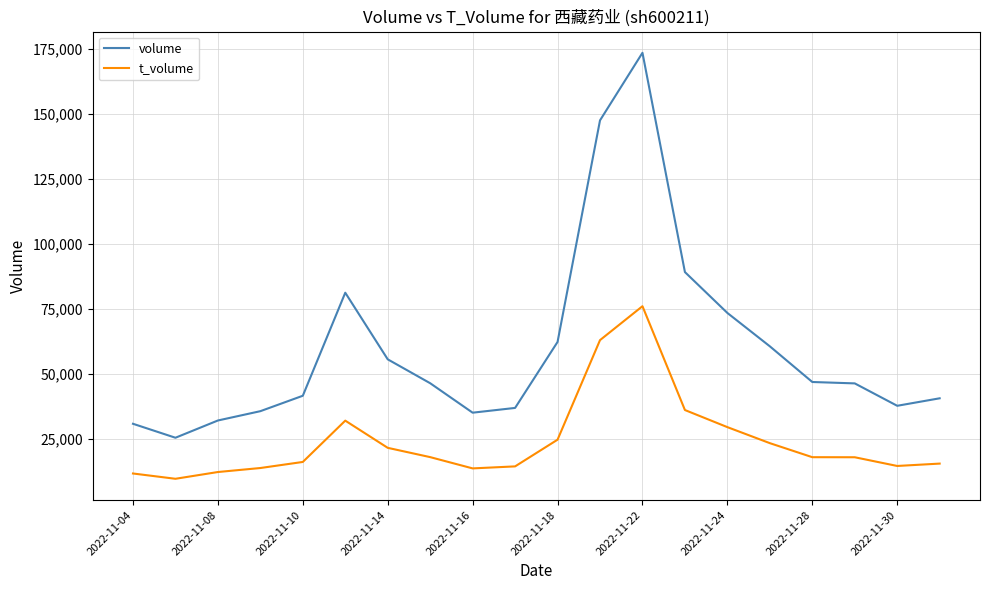

Rank the series by their maximum value, from lowest to highest.

t_volume, volume